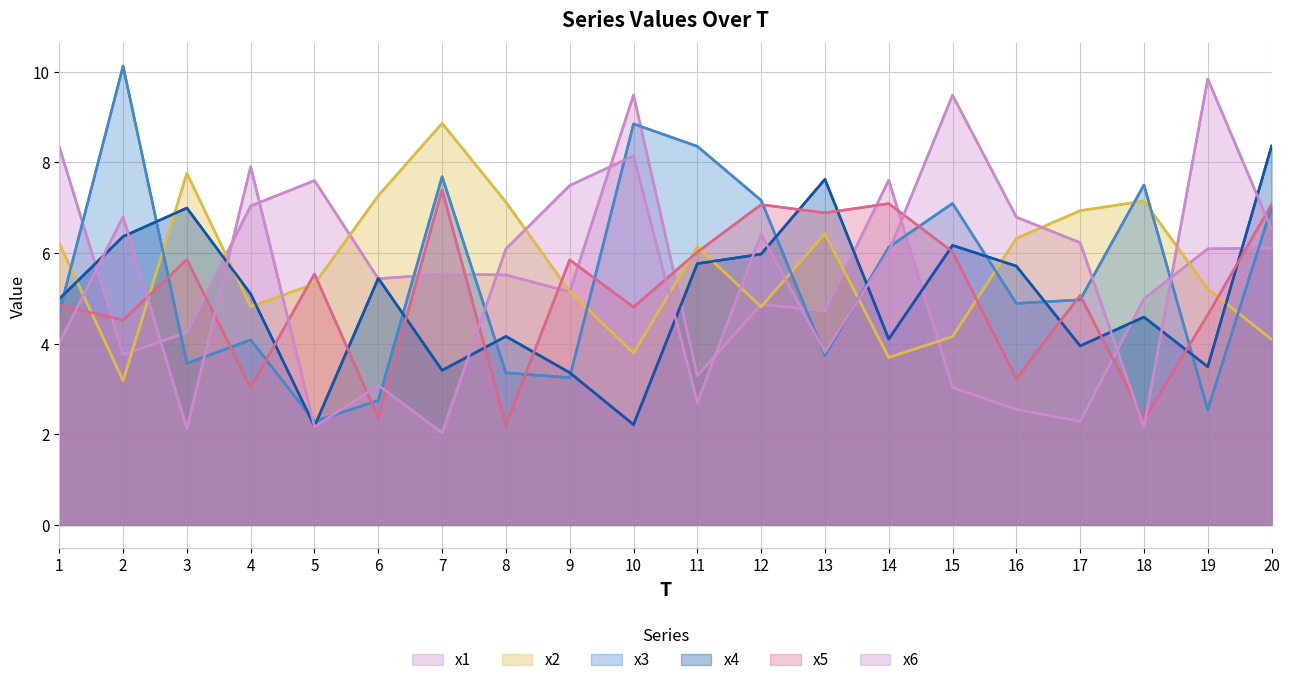

How many lines are shown in the chart?

6